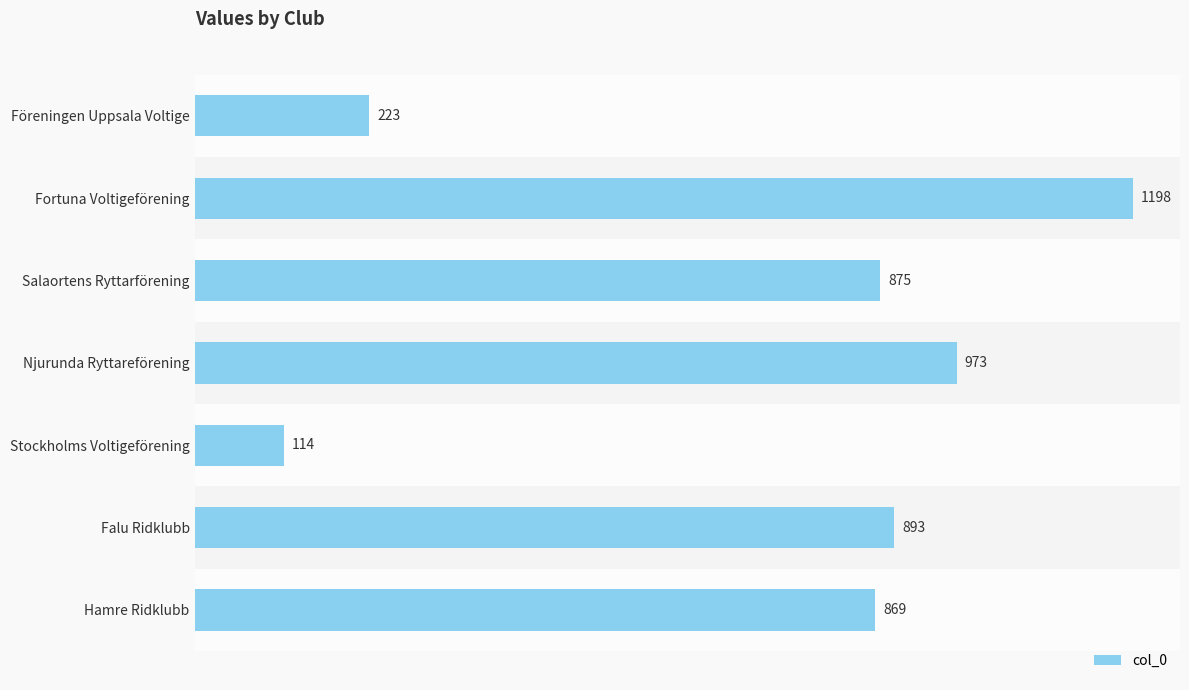

Rank the categories by value from lowest to highest.

Stockholms Voltigeförening, Föreningen Uppsala Voltige, Hamre Ridklubb, Salaortens Ryttarförening, Falu Ridklubb, Njurunda Ryttareförening, Fortuna Voltigeförening